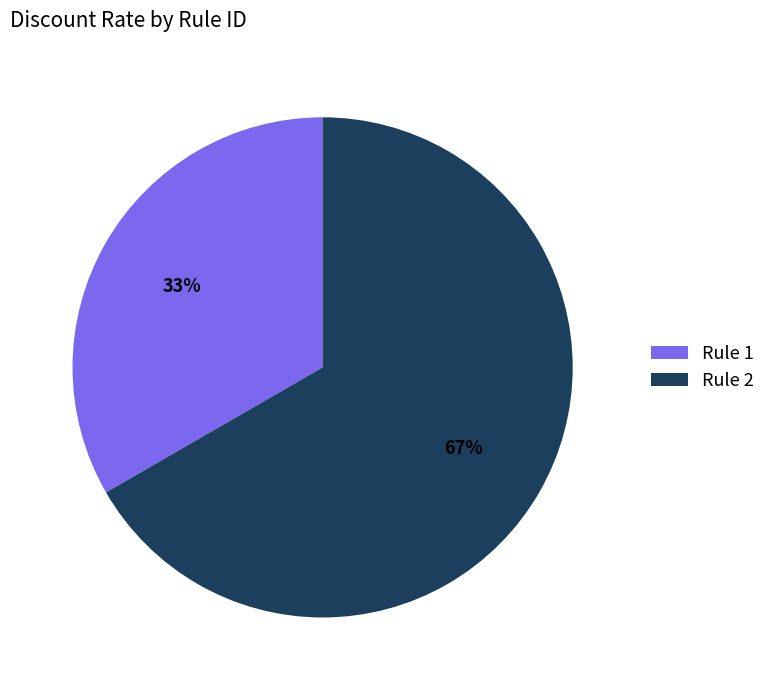

Which category has the smallest portion of the pie?

Rule 1